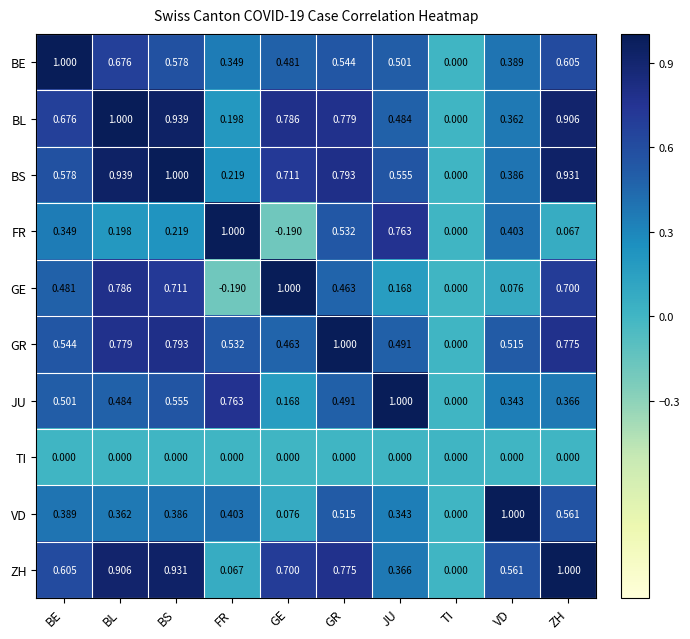

Which series has the largest total across all categories?

BL